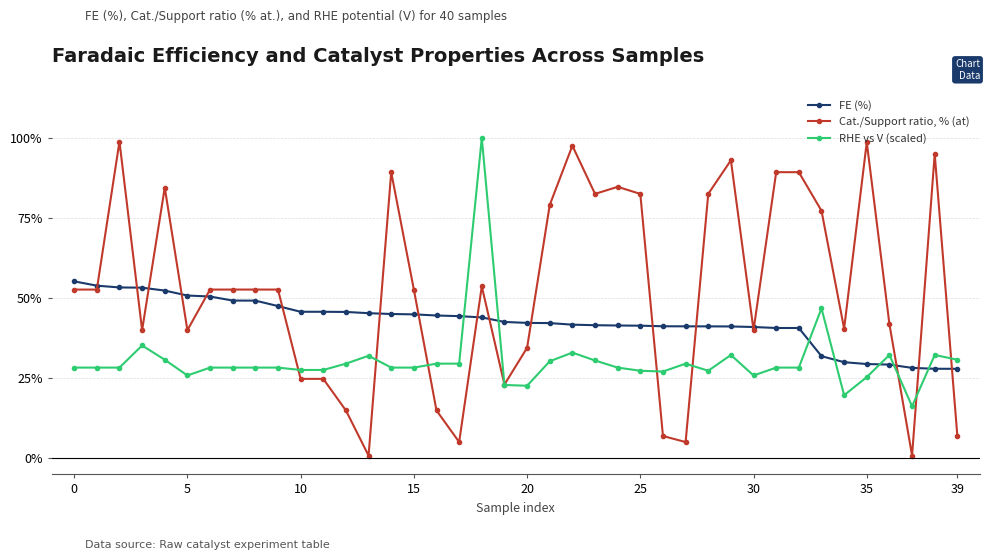

At how many categories does at least one series exceed 72?

16